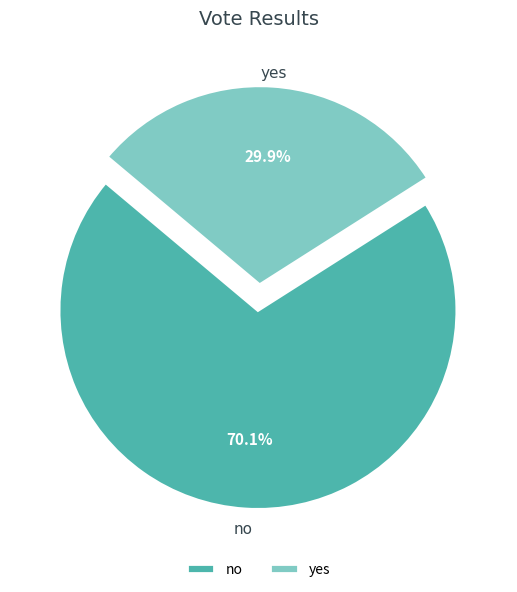

Combined, do yes and no account for over 50%?

Yes